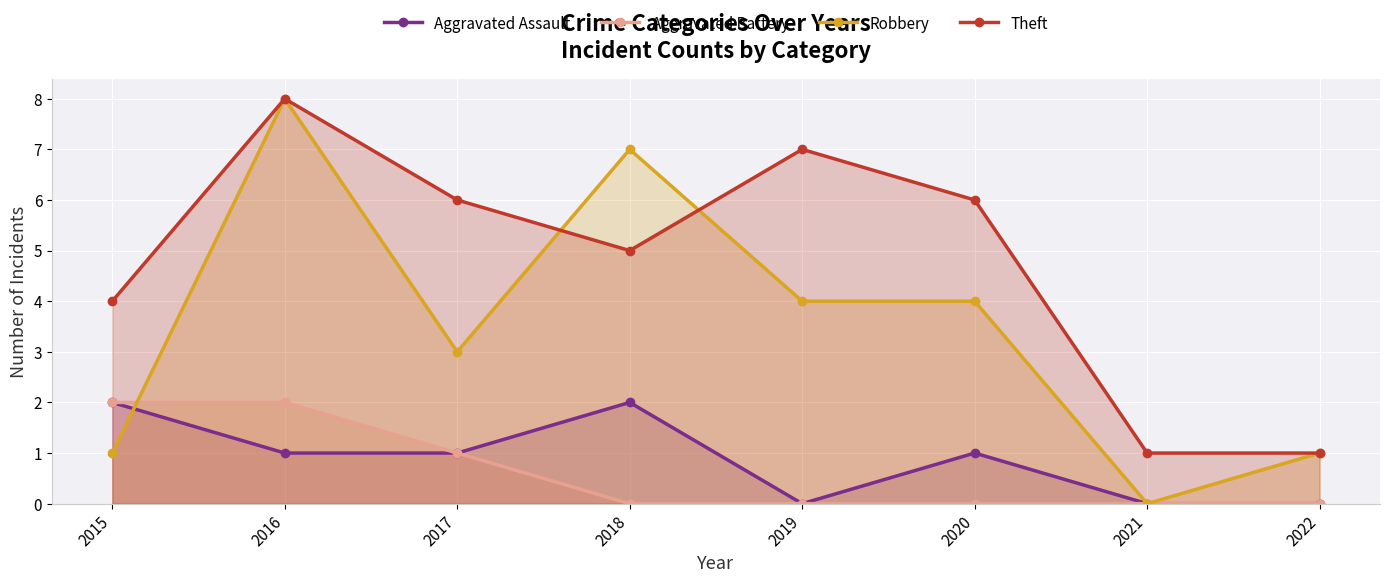

Which series ends up on top after the final intersection of Robbery and Aggravated Assault?

Robbery